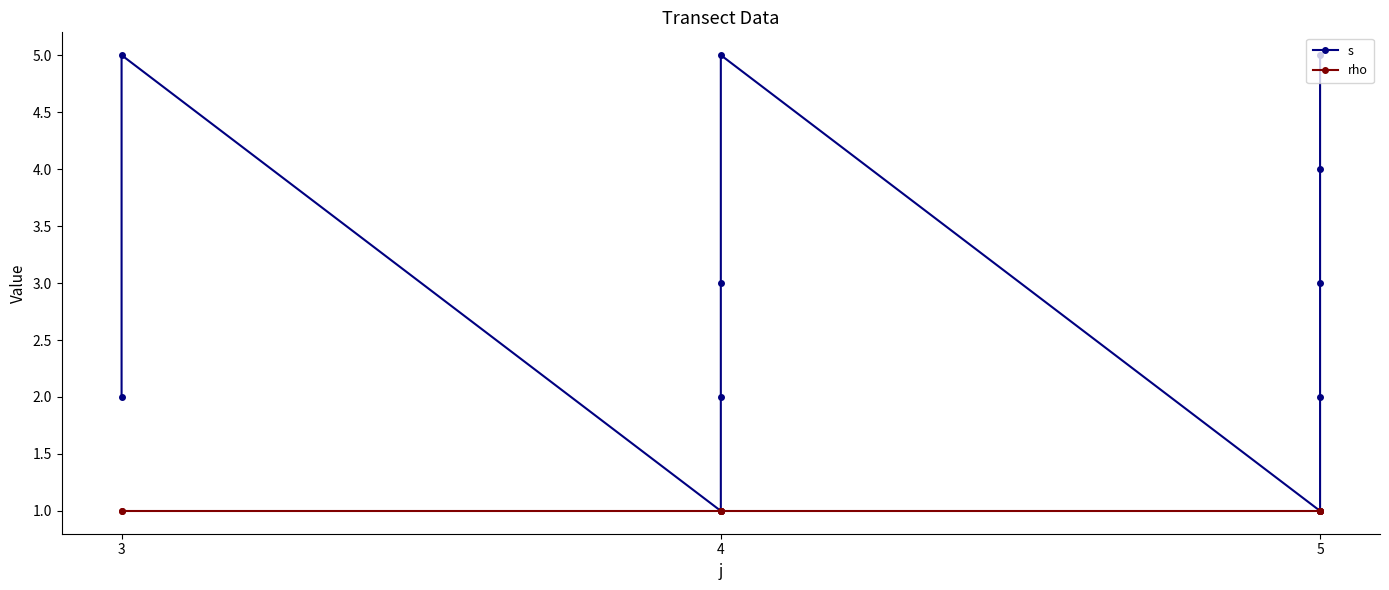

Which category has the lowest value in the s series?

4